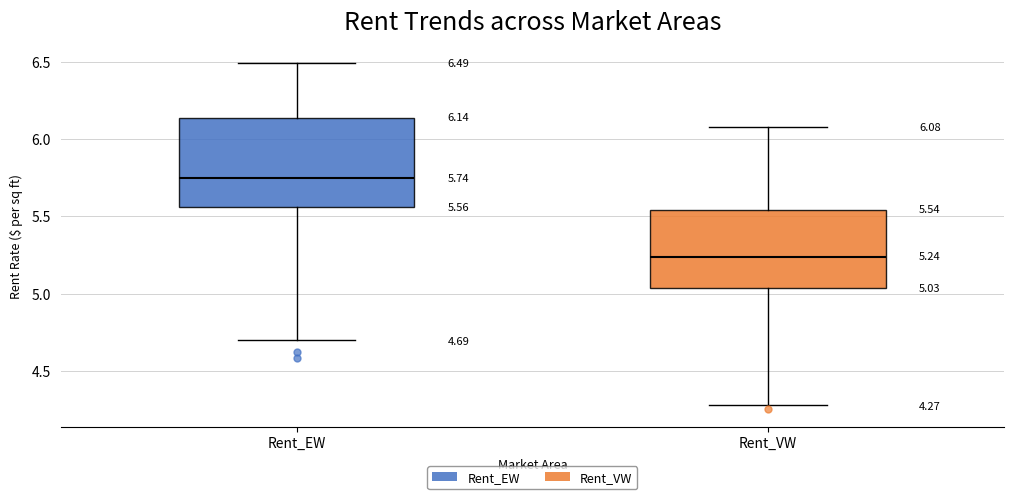

Which box has the lowest median line?

Rent_VW